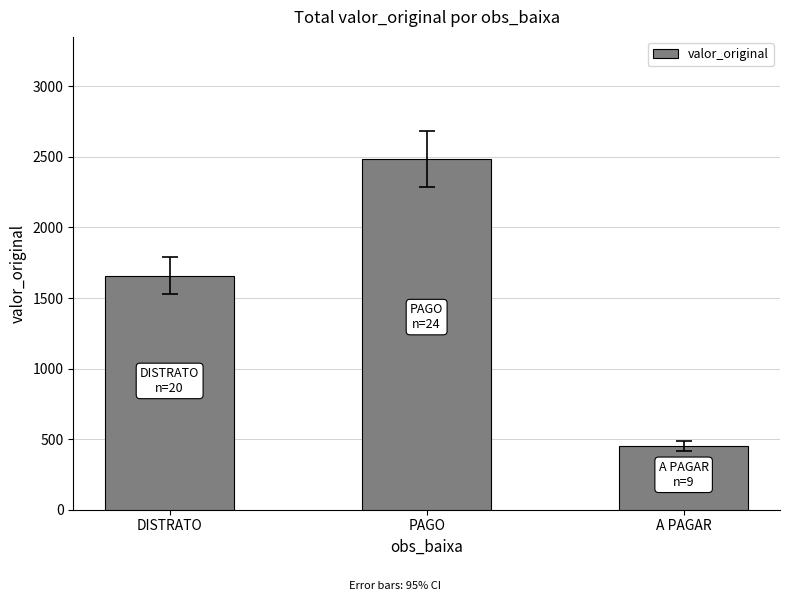

What is the difference between the maximum and minimum values?

2031.6